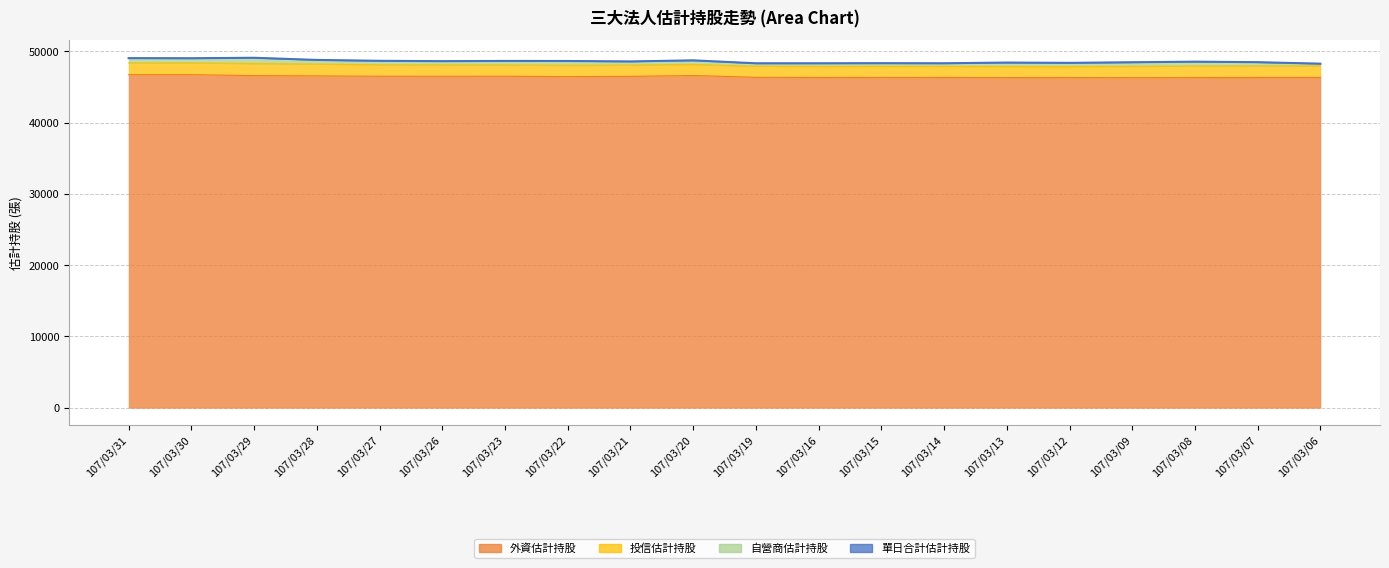

Which has a higher value, 107/03/19 or 107/03/23?

107/03/23